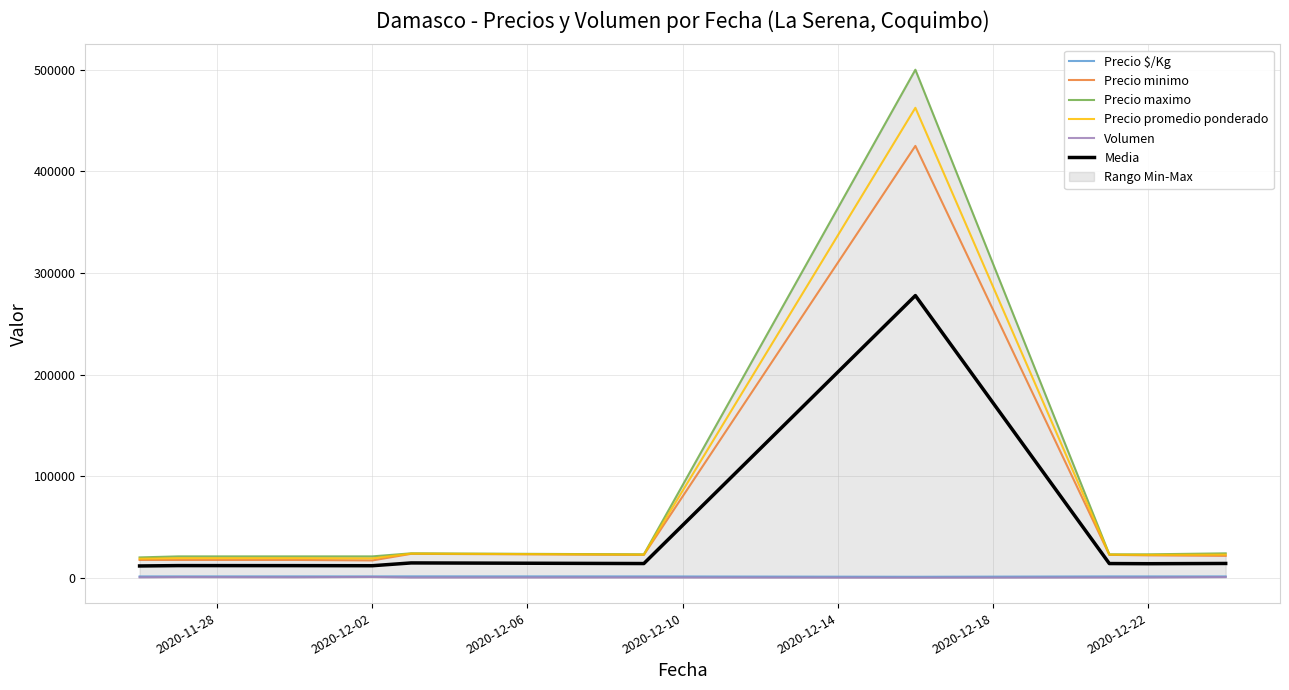

True or false: Precio minimo and Precio $/Kg cross at least once.

False